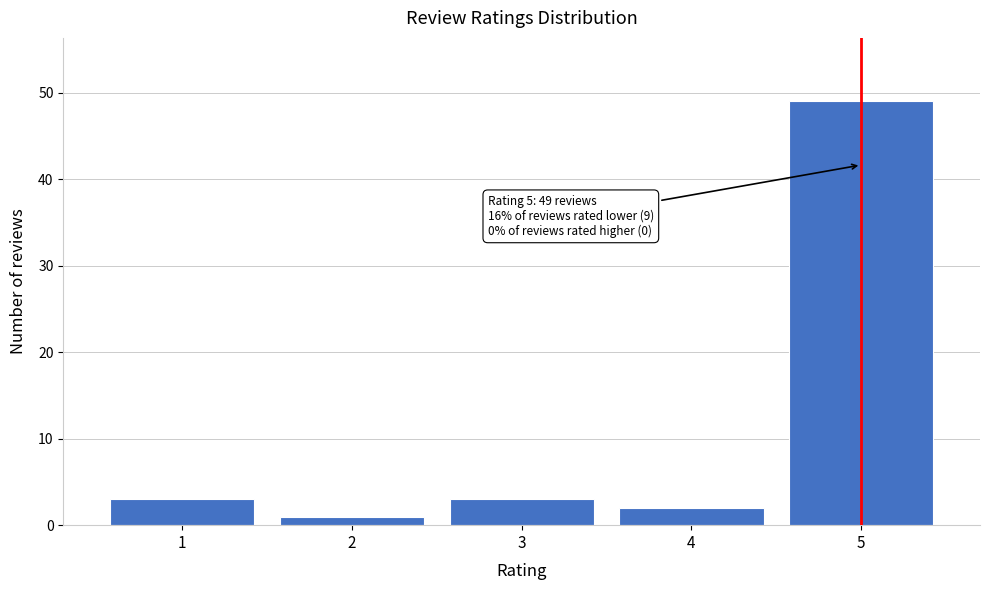

Reading right to left, extract all data points from this chart.

5=49	4=2	3=3	2=1	1=3